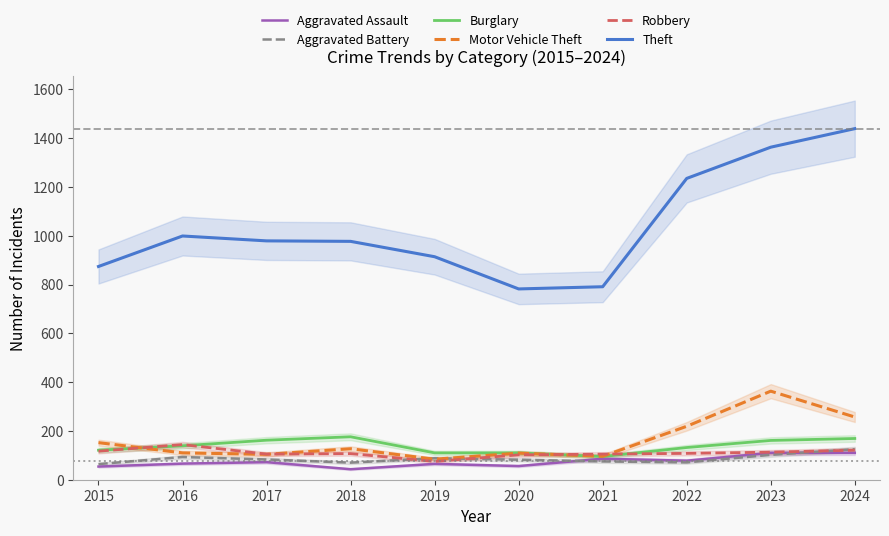

How many data points in Theft are less than 979?

5